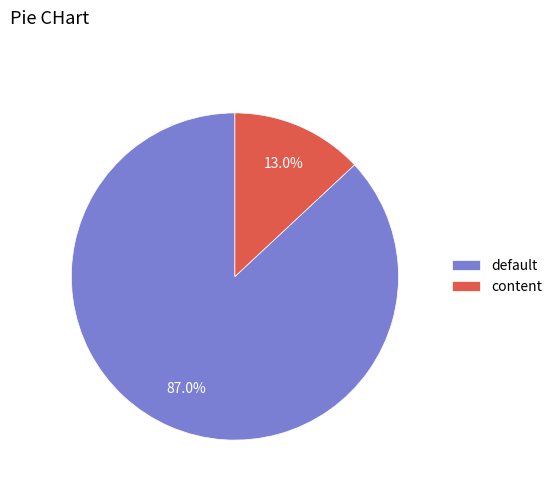

Is there a majority slice in this chart?

Yes